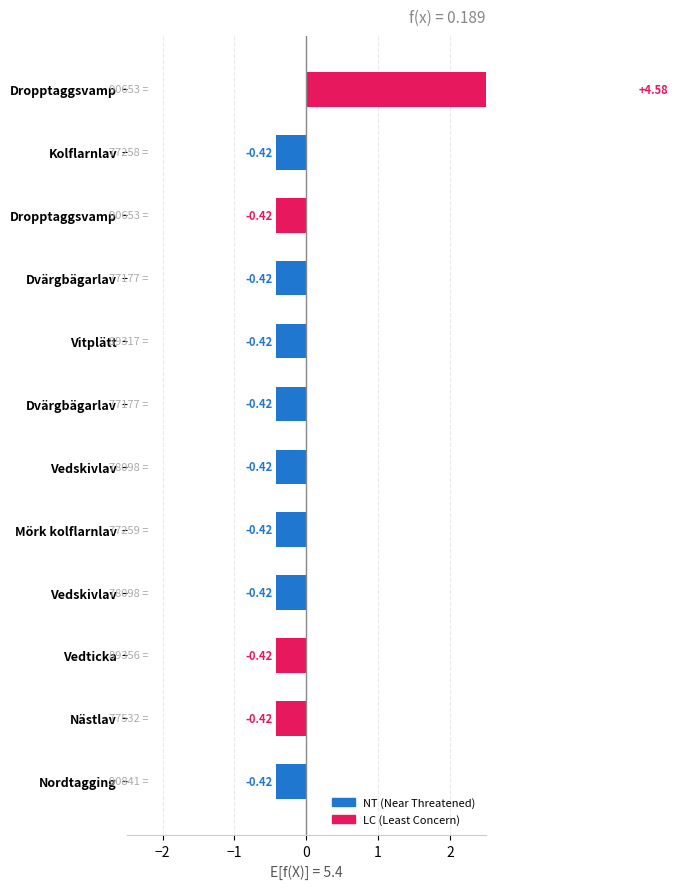

Does the chart contain stacked bars?

No